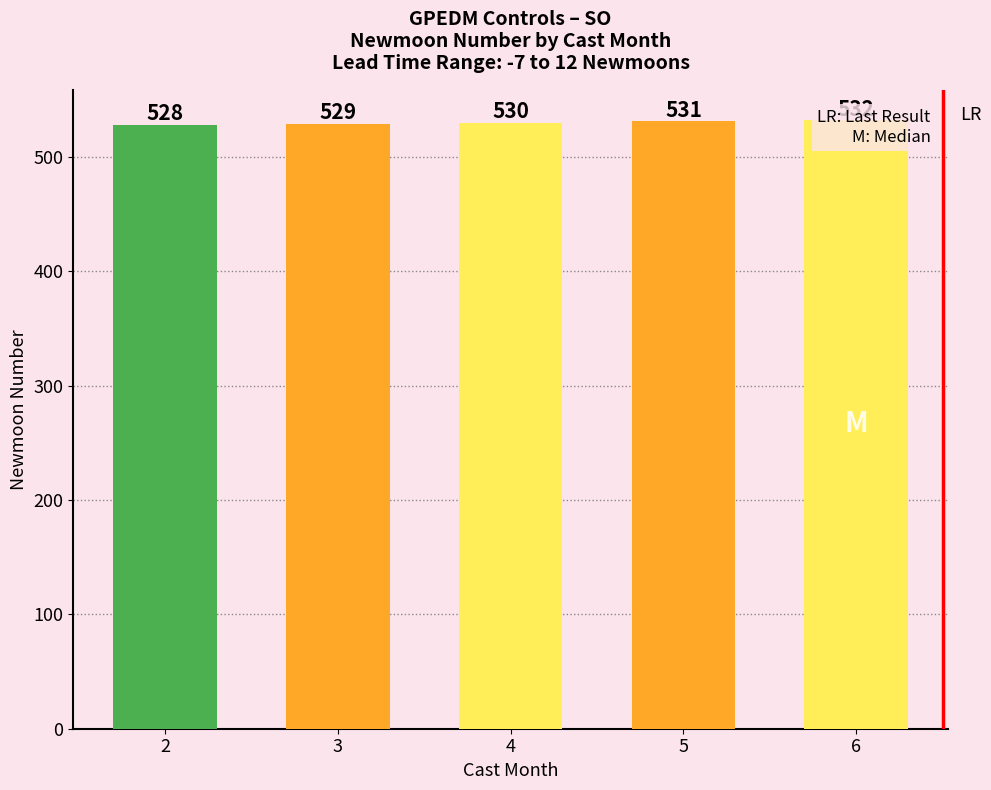

What is the difference between the values at 3 and 6?

3